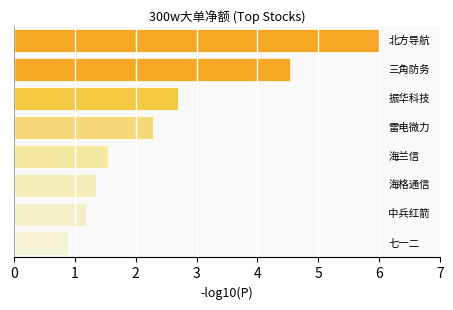

What is the maximum value shown in the chart?

6.0